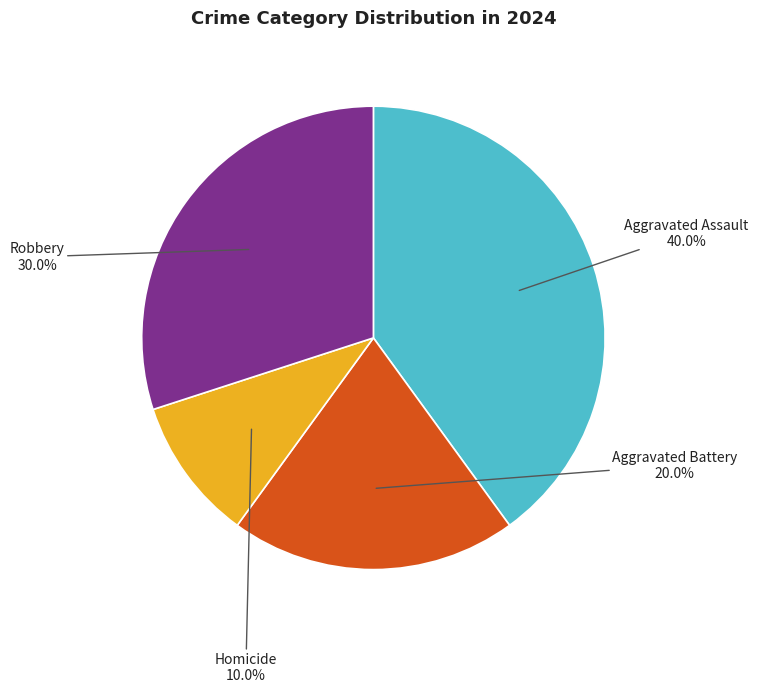

Is there a majority slice in this chart?

No